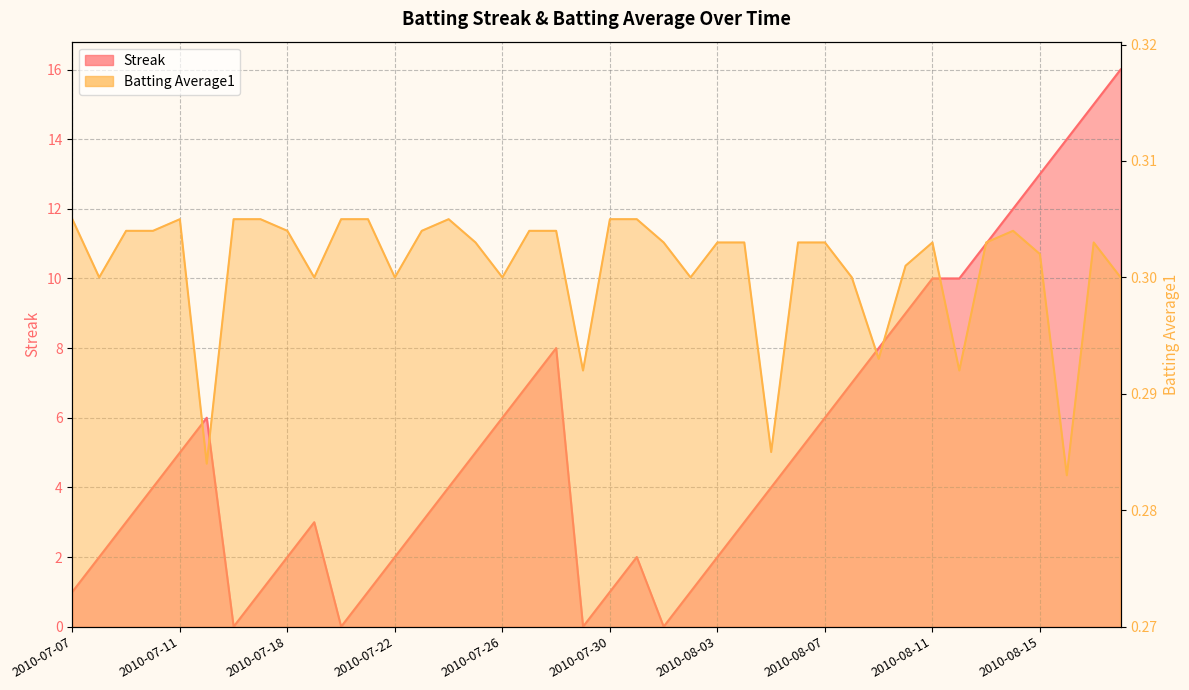

How many intersections are there between Streak and Batting Average1?

8